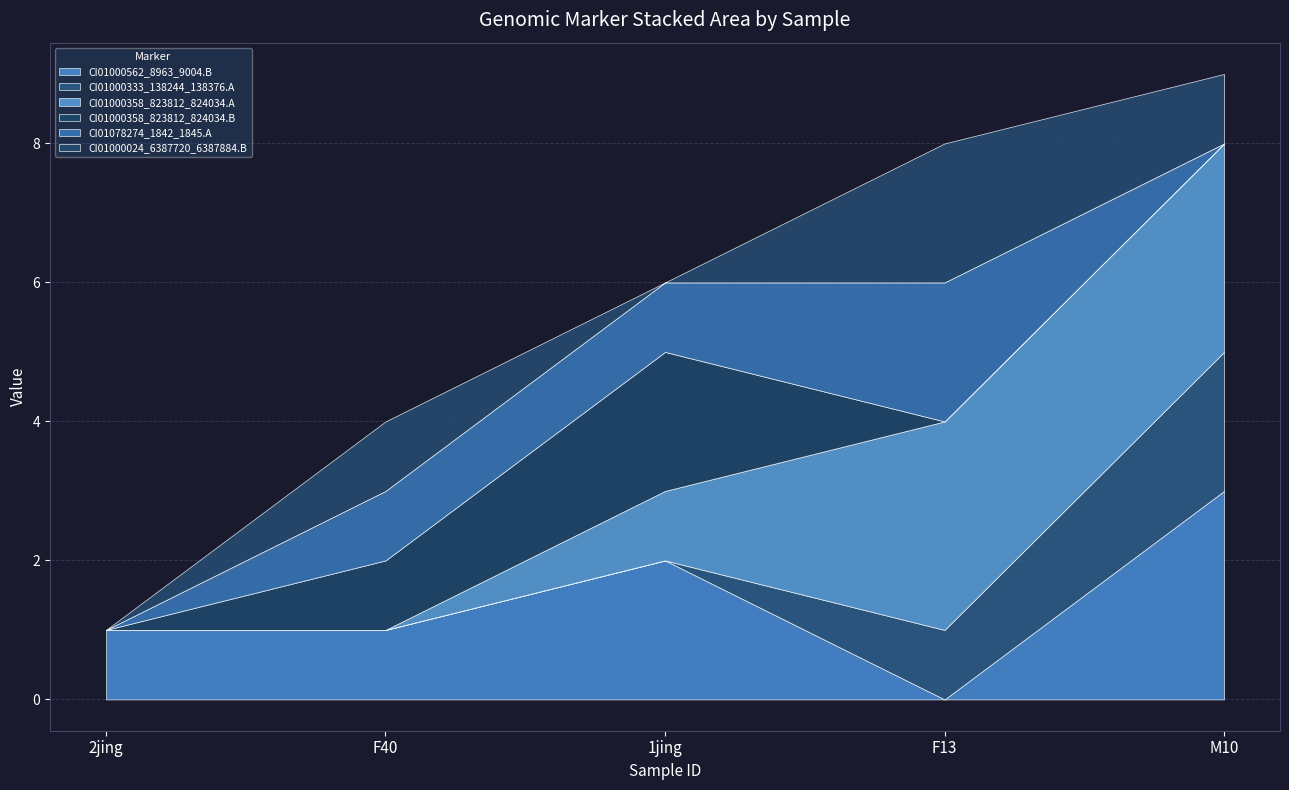

At 2jing, list the series in order from largest to smallest.

CI01000562_8963_9004.B, CI01000333_138244_138376.A, CI01000358_823812_824034.A, CI01000358_823812_824034.B, CI01078274_1842_1845.A, CI01000024_6387720_6387884.B